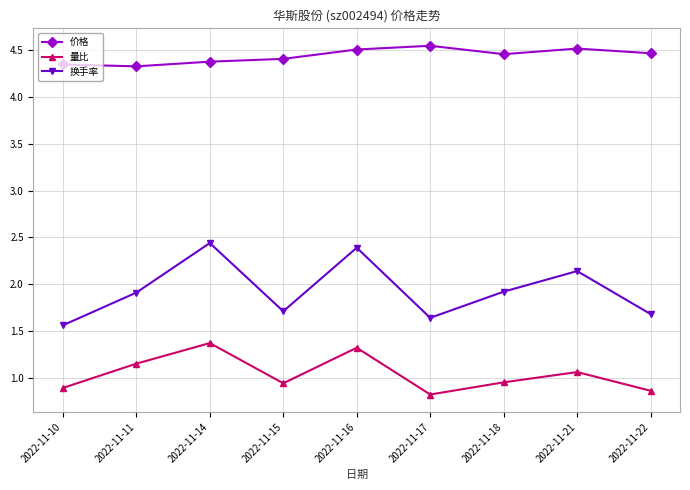

What is the difference between the 量比 values at 2022-11-15 and 2022-11-17?

0.1